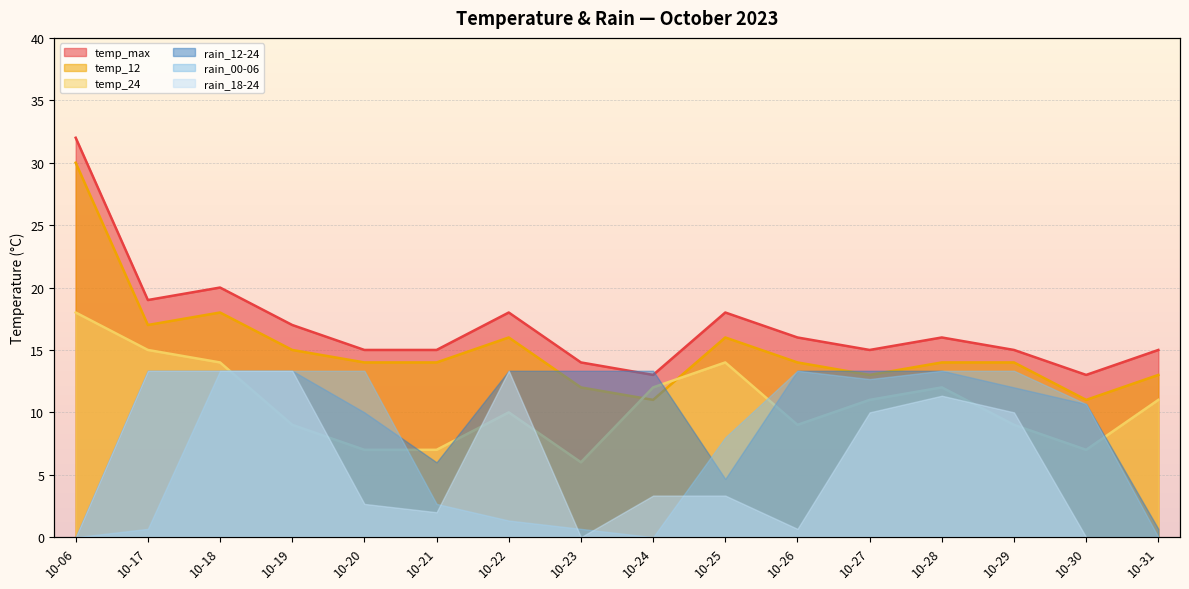

At which label does temp_12 first exceed 14?

10-06